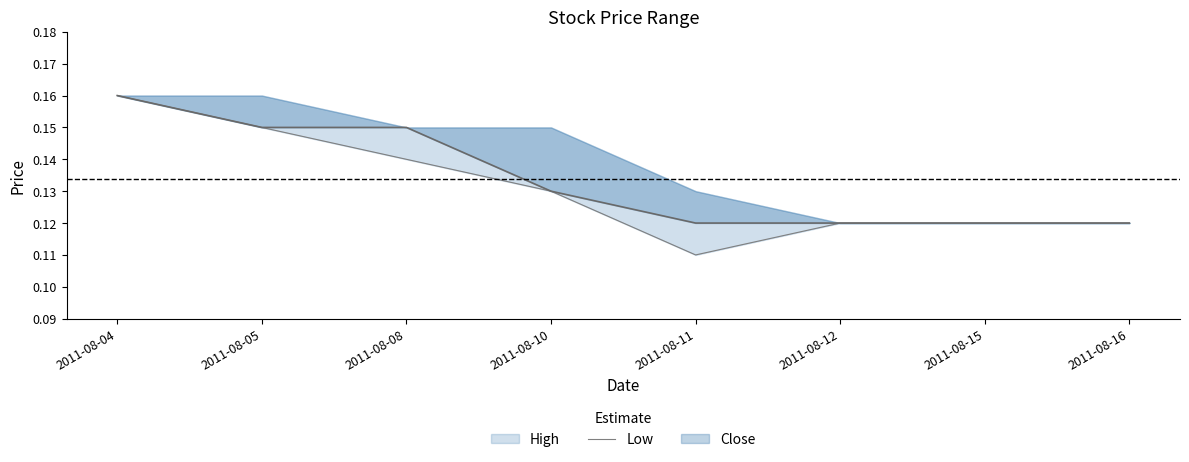

Read the value at 2011-08-11.

0.1